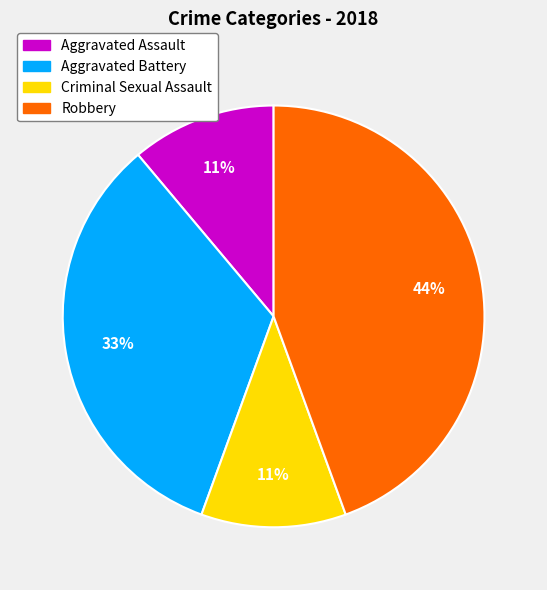

Between Criminal Sexual Assault and Robbery, which is larger?

Robbery